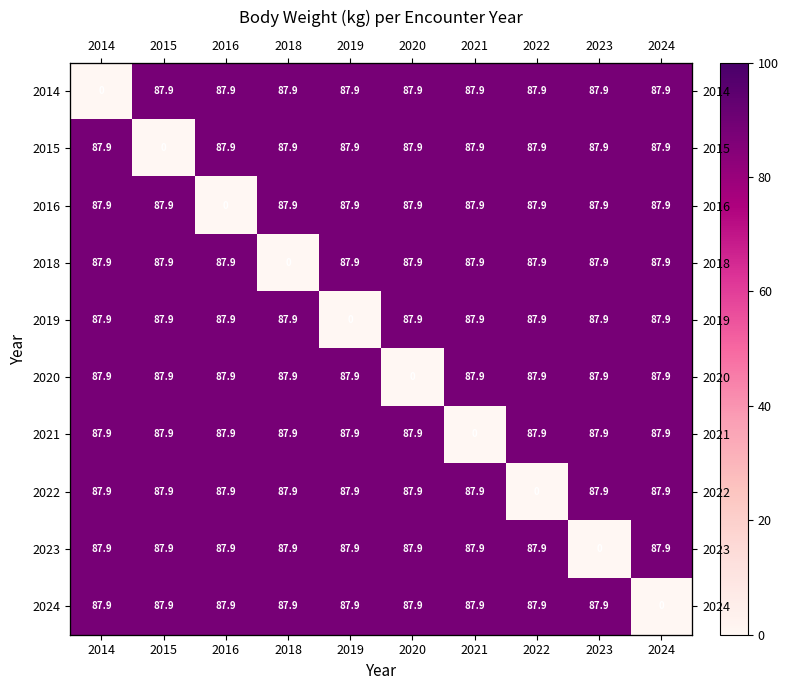

What is the spread (max minus min) of values at 2022?

87.9